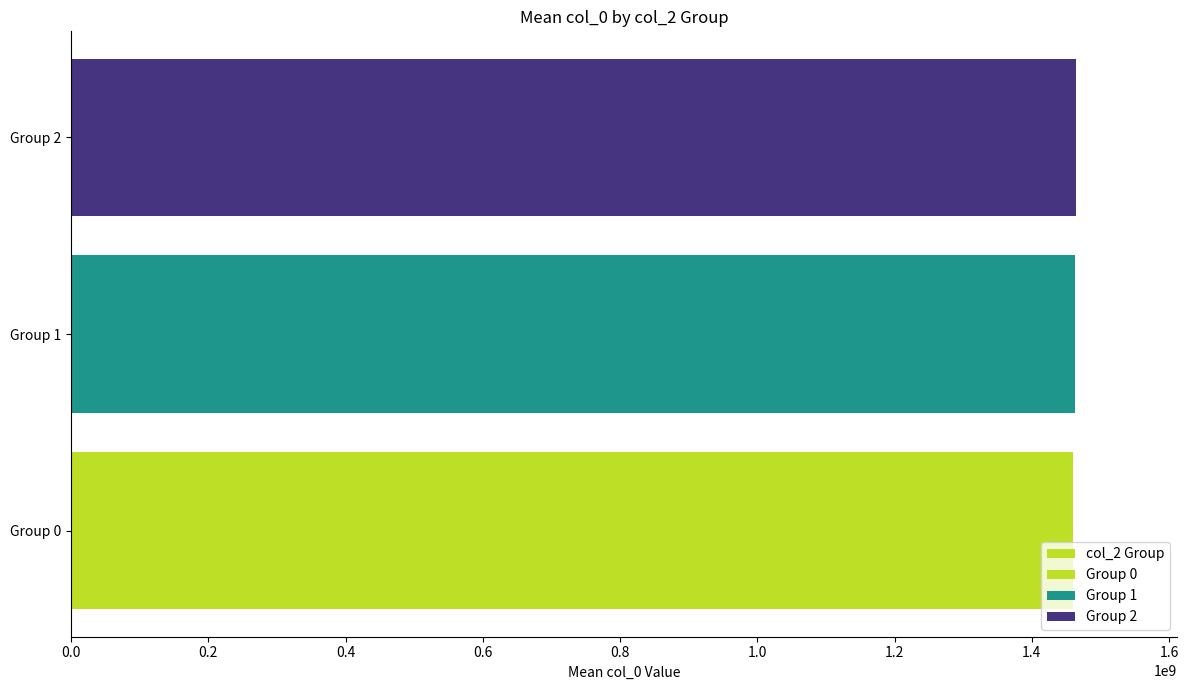

What is the value of the 3rd bar from the left?

1464739464.3